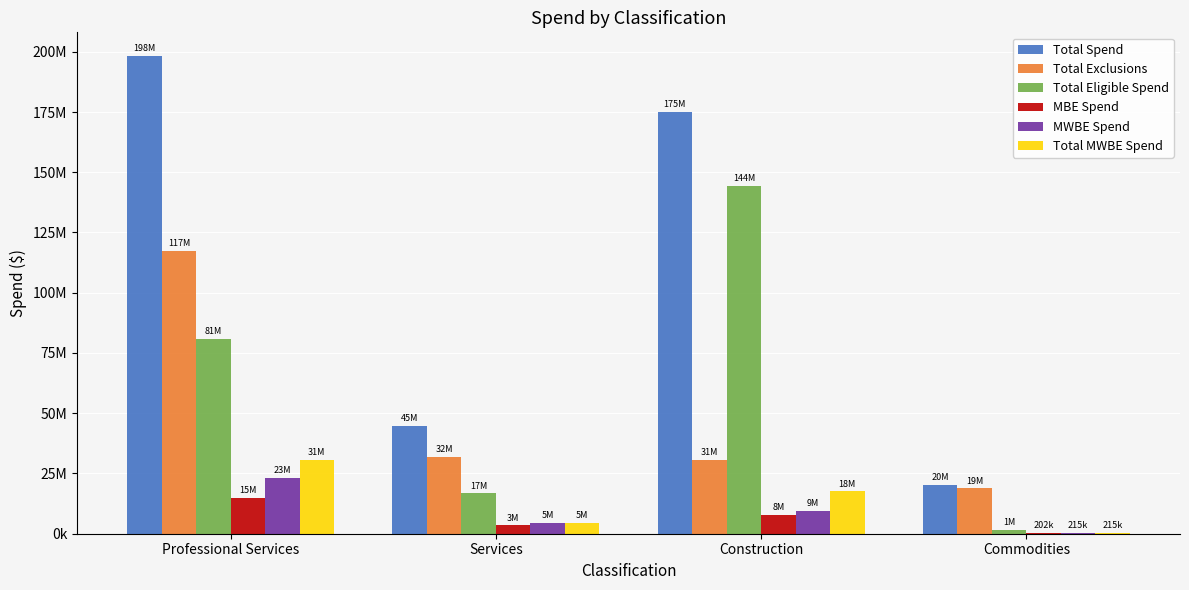

What are all the series names shown in the legend?

Total Spend, Total Exclusions, Total Eligible Spend, MBE Spend, MWBE Spend, Total MWBE Spend